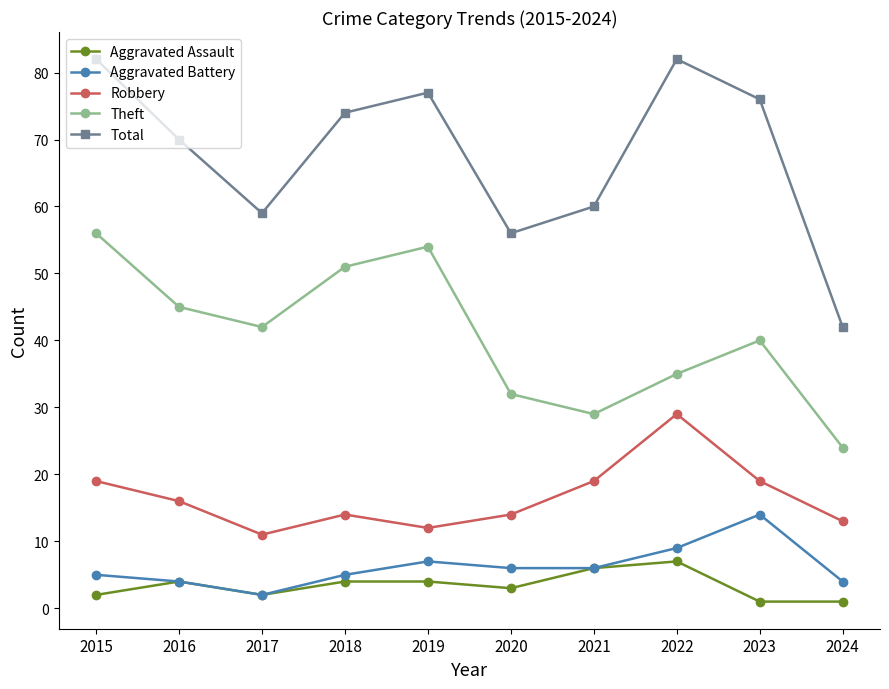

Rank the series by their maximum value, from highest to lowest.

Total, Theft, Robbery, Aggravated Battery, Aggravated Assault